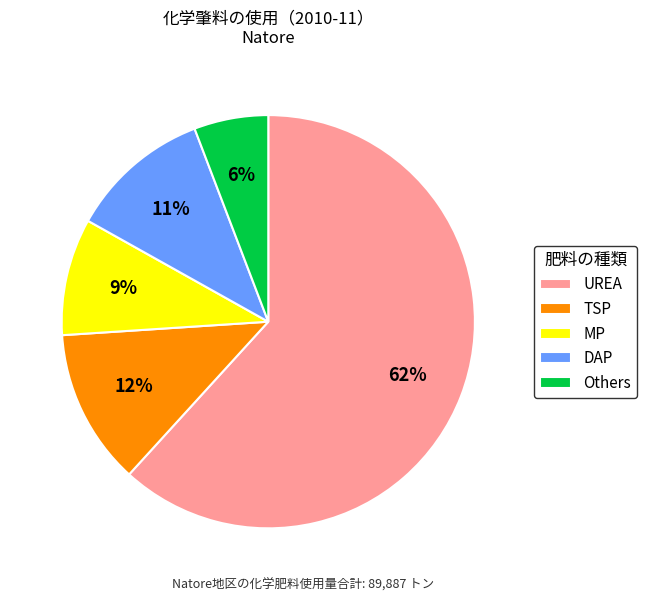

How many slices are in this pie chart?

5